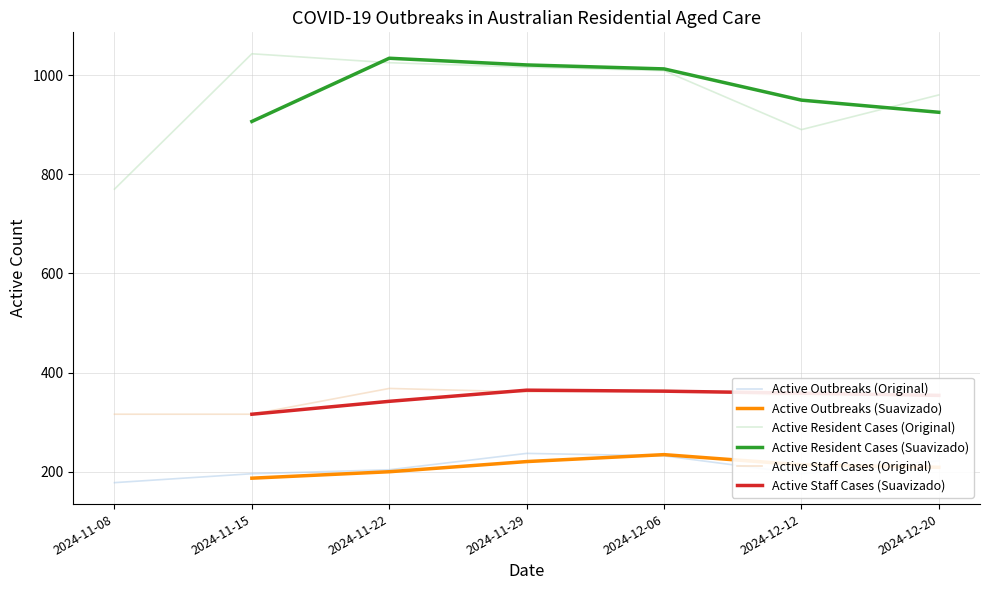

What value does the Active Staff Cases series have at 2024-11-29?

361